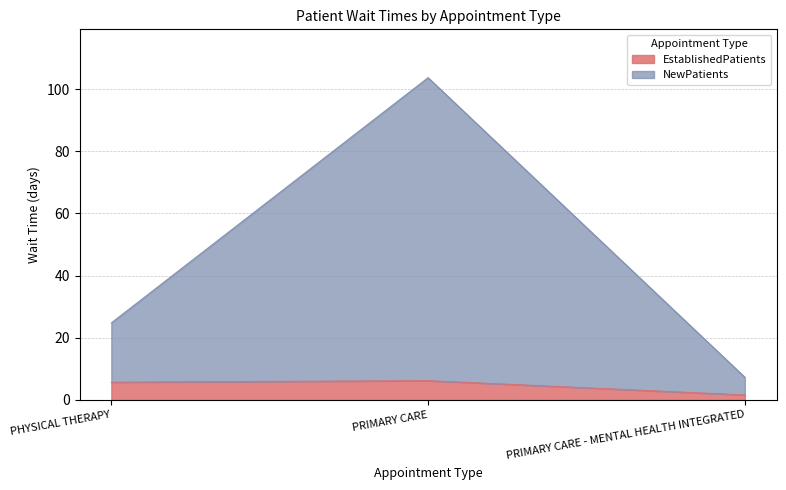

What position from the left is PRIMARY CARE - MENTAL HEALTH INTEGRATED?

3